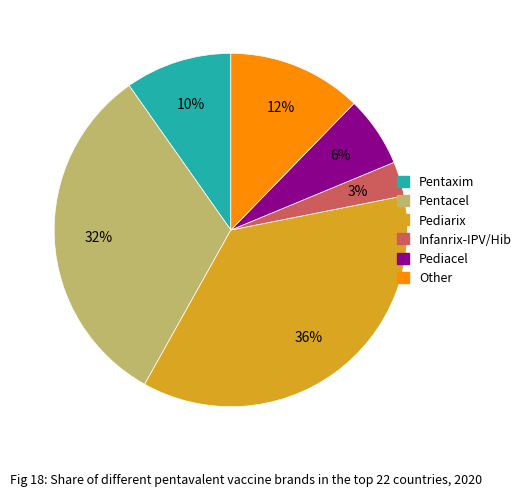

Rank the categories by value from highest to lowest.

Pediarix, Pentacel, Other, Pentaxim, Pediacel, Infanrix-IPV/Hib